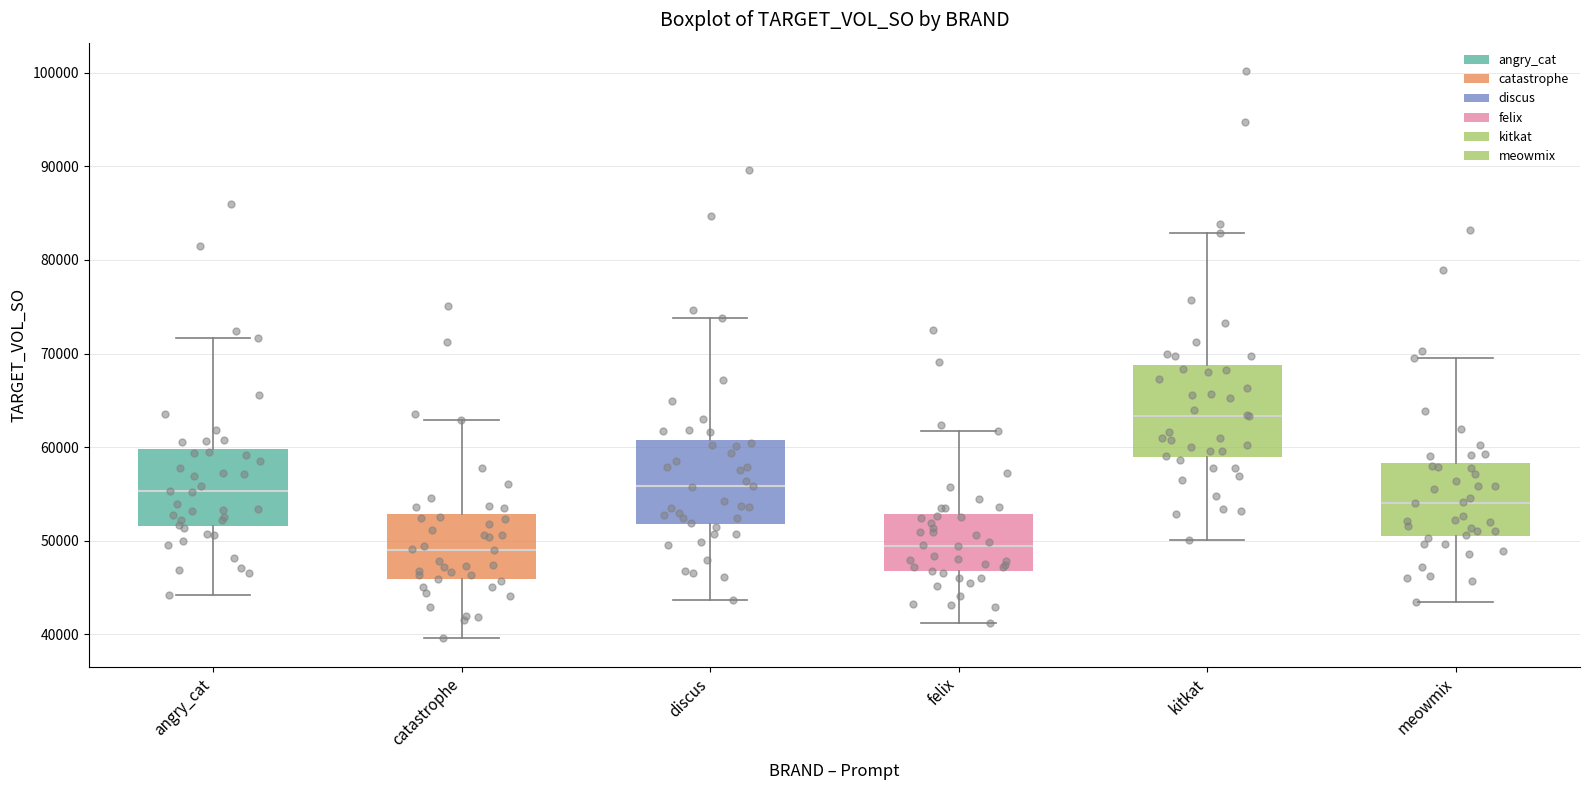

Which box's median line is the highest?

kitkat